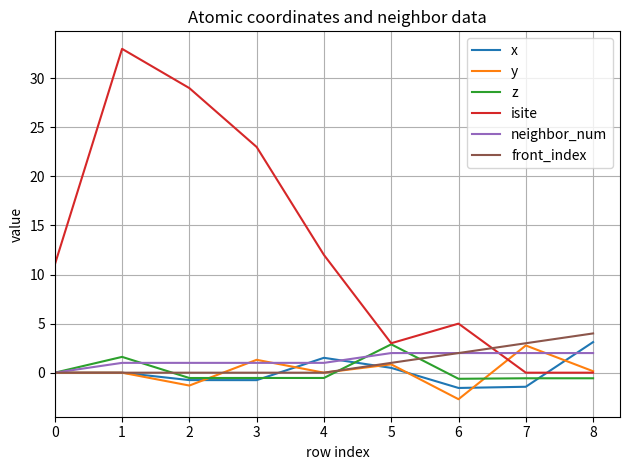

Which series has the largest range (max minus min)?

isite